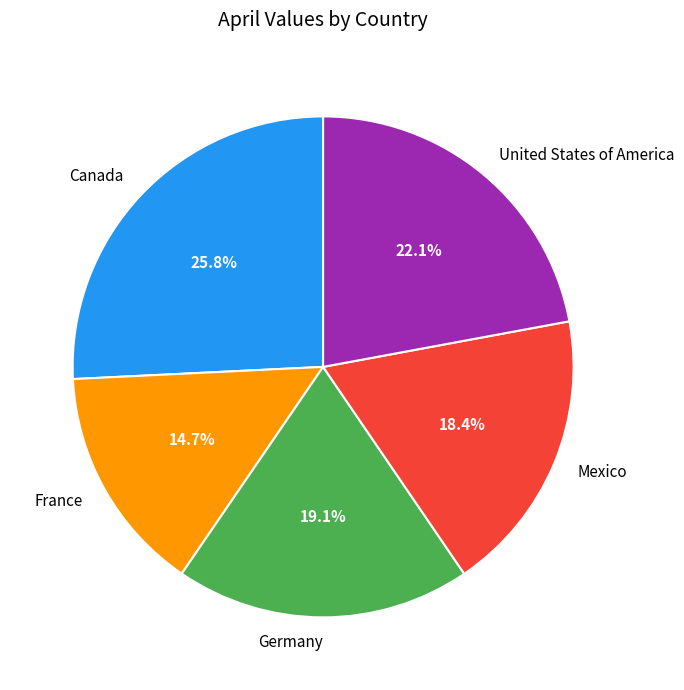

To the nearest percent, what is the combined percentage of Germany and United States of America?

41%